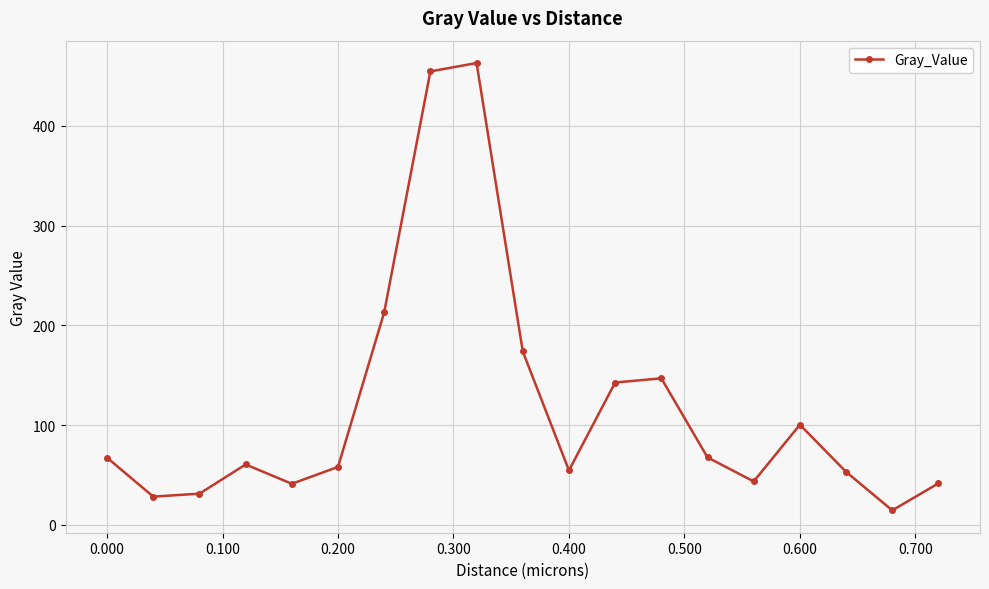

What is the average value?

118.7